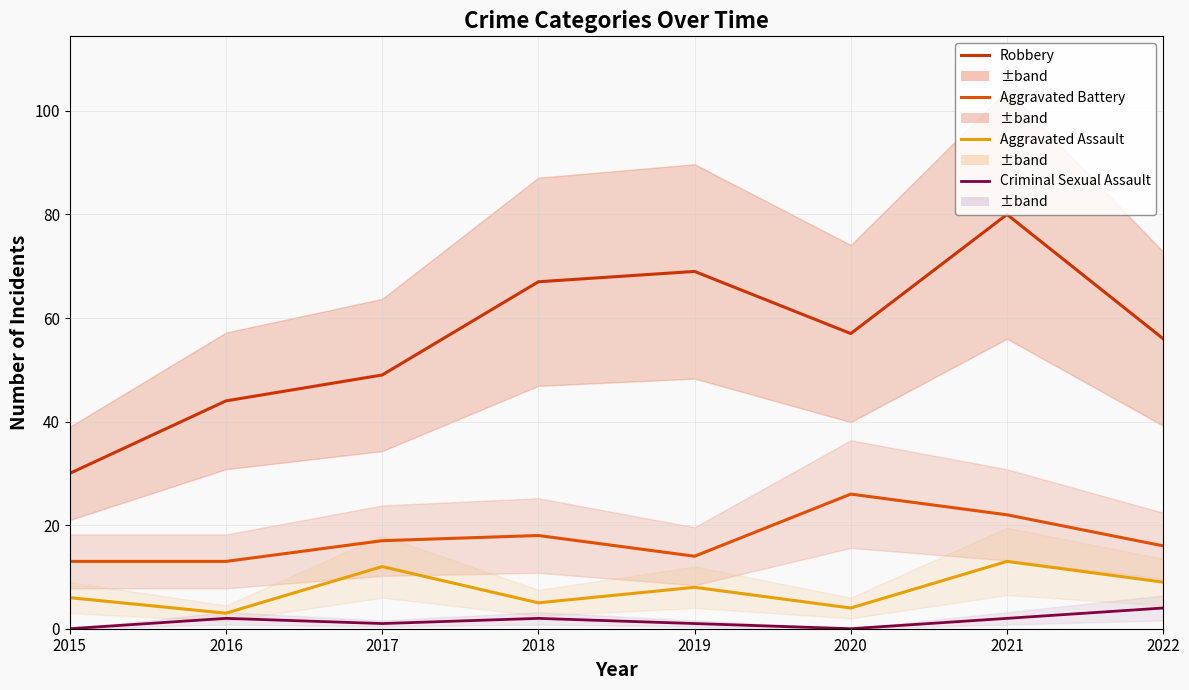

At how many categories does at least one series exceed 65?

3